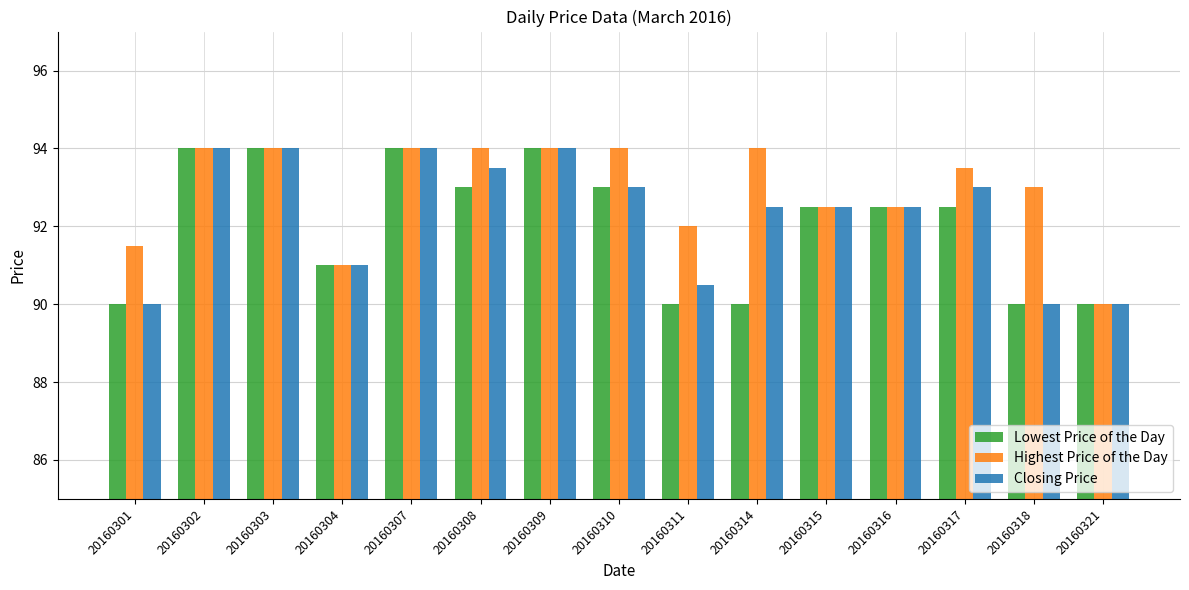

Which series has the largest total across all categories?

Highest Price of the Day